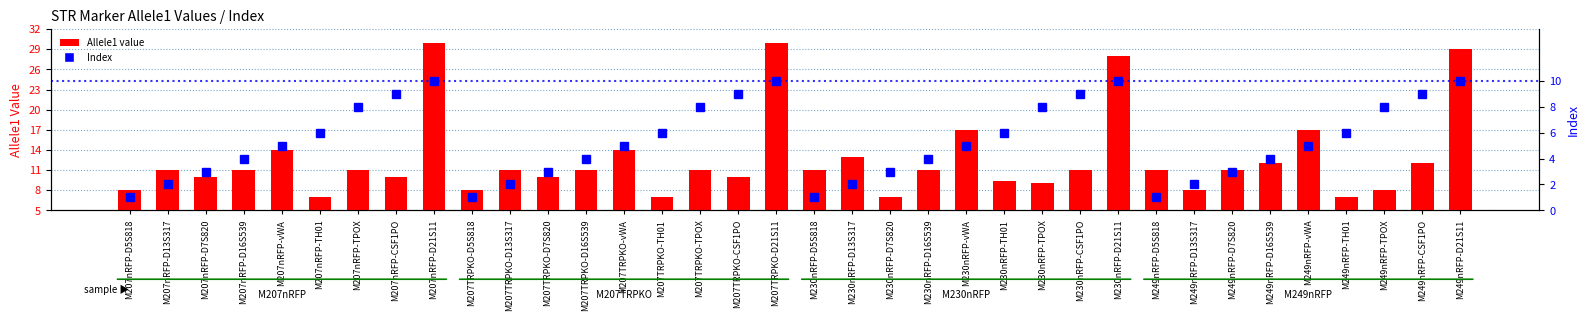

At M207nRFP-D21S11, list the series in order from largest to smallest.

Allele1 value, Index